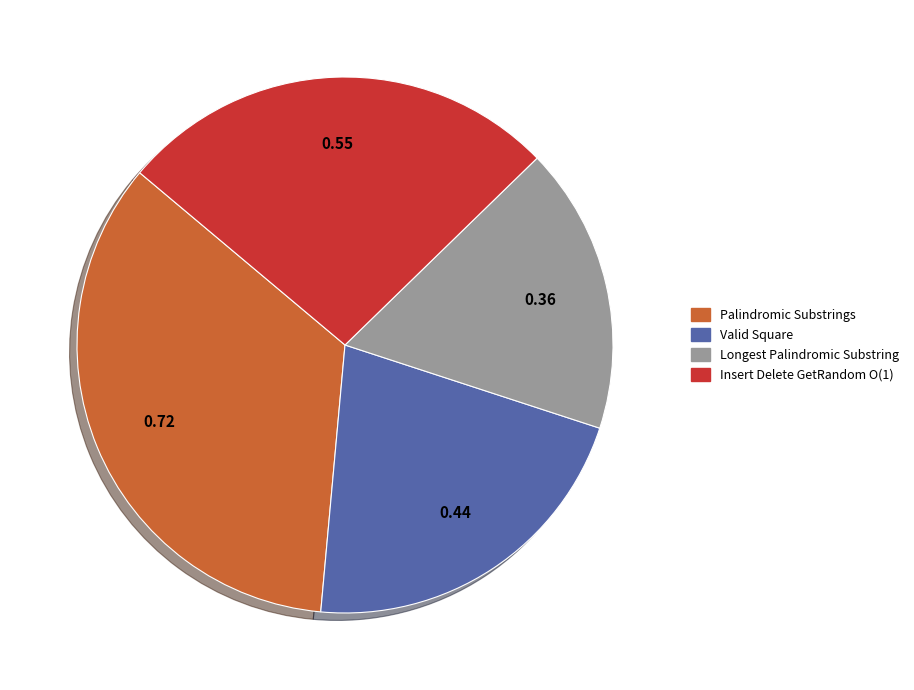

Which slice is the largest?

Palindromic Substrings